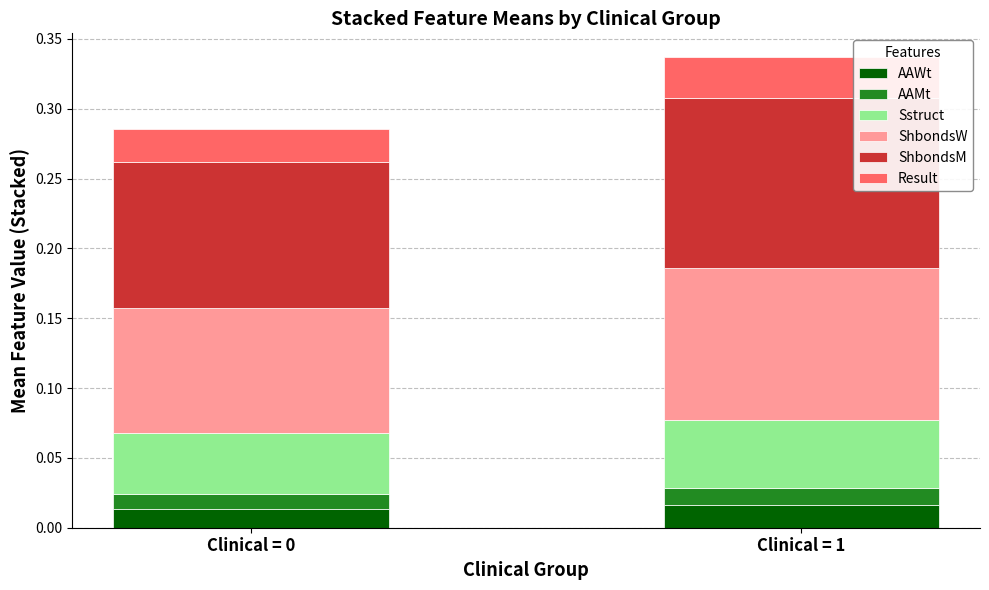

At which category is the sum across all series the highest?

Clinical = 1